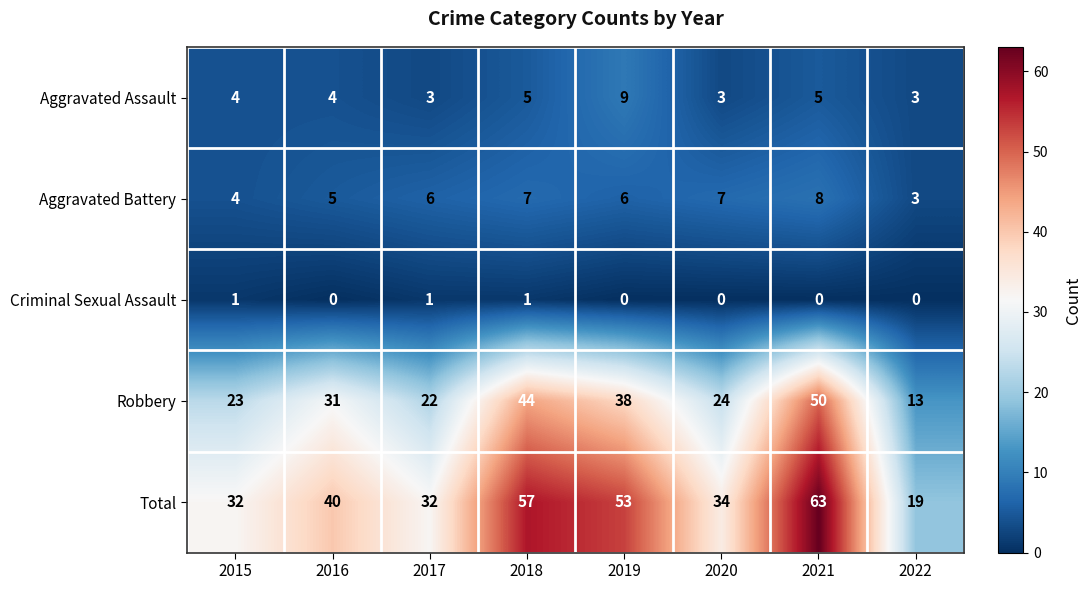

How many Aggravated Battery values are between 5 and 7?

5